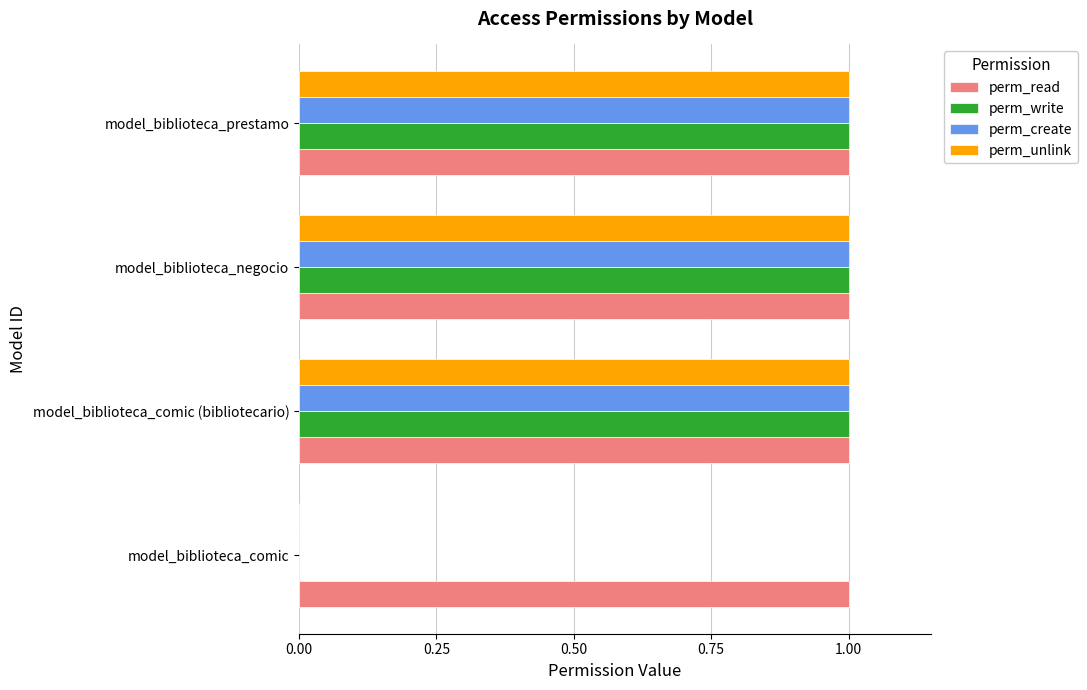

Which series has the largest total across all categories?

perm_read